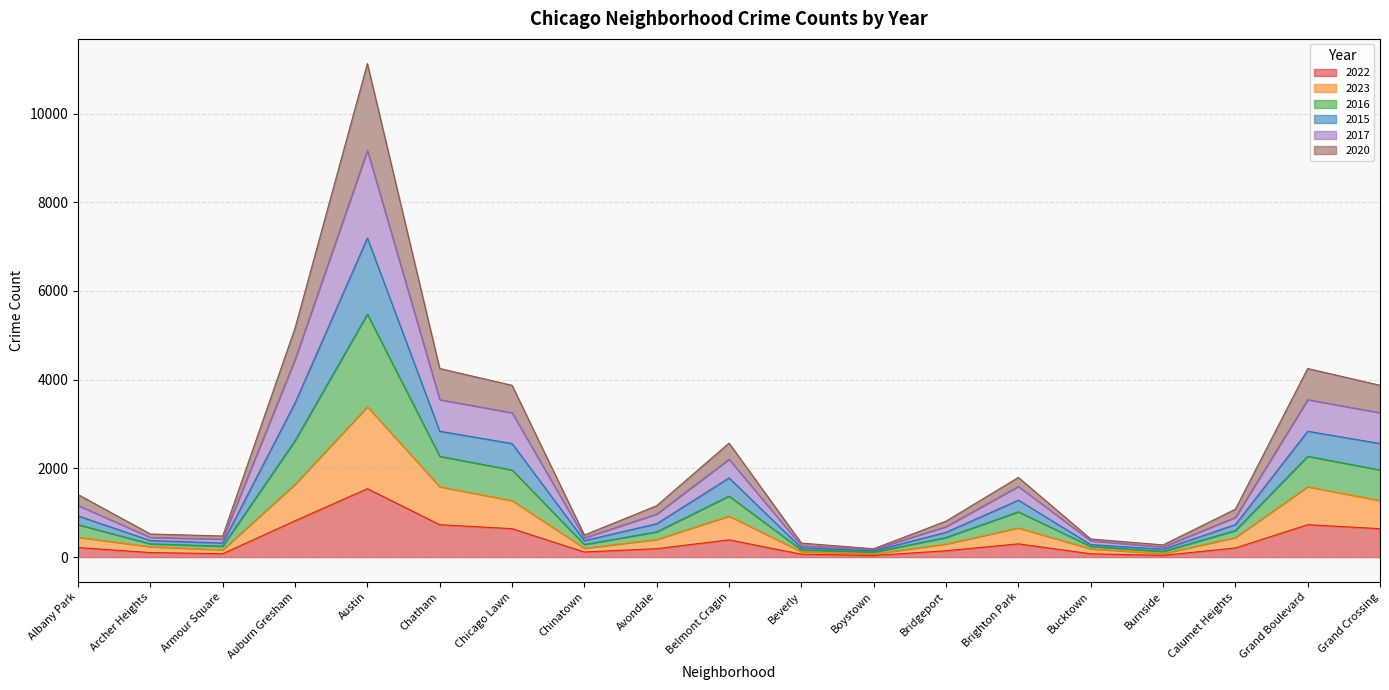

Which category has the lowest value in the 2022 series?

Boystown